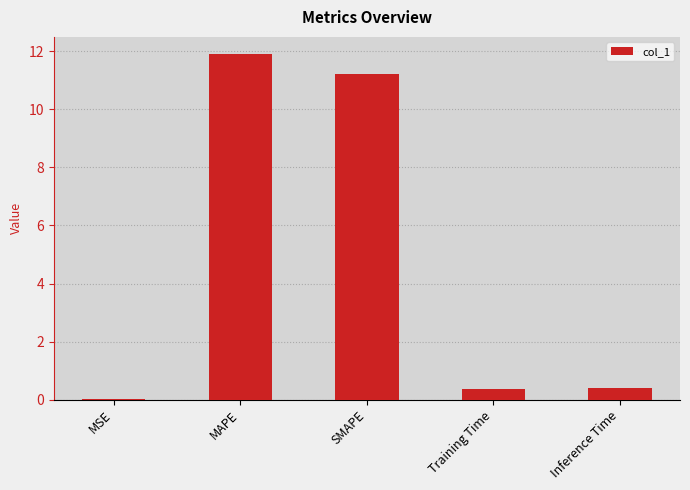

What value does the data have at Inference Time?

0.4